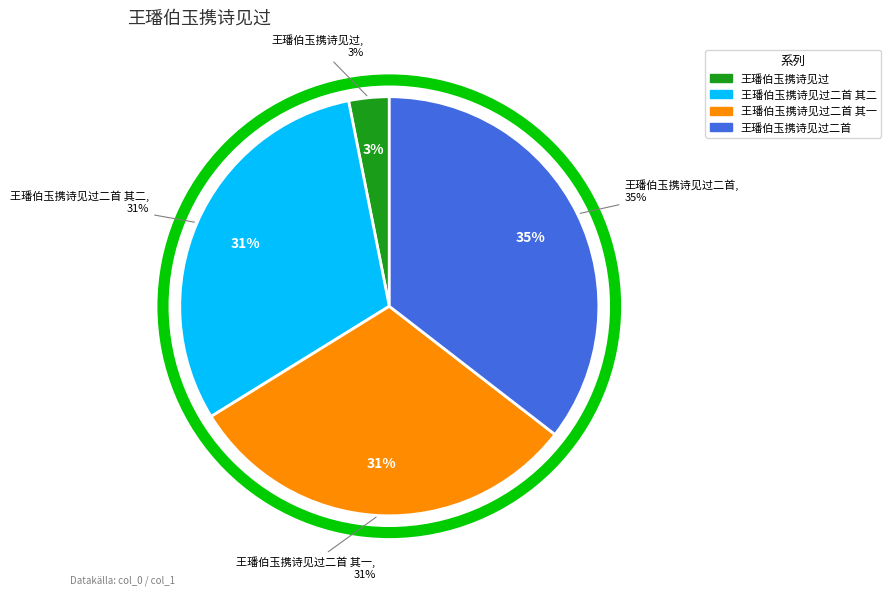

What is the largest slice in the pie chart?

王璠伯玉携诗见过二首